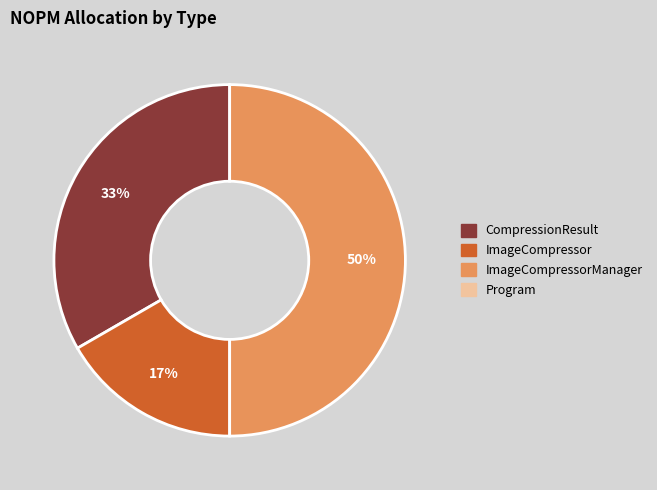

To the nearest percent, what is the difference between the largest and smallest slice percentages?

33%